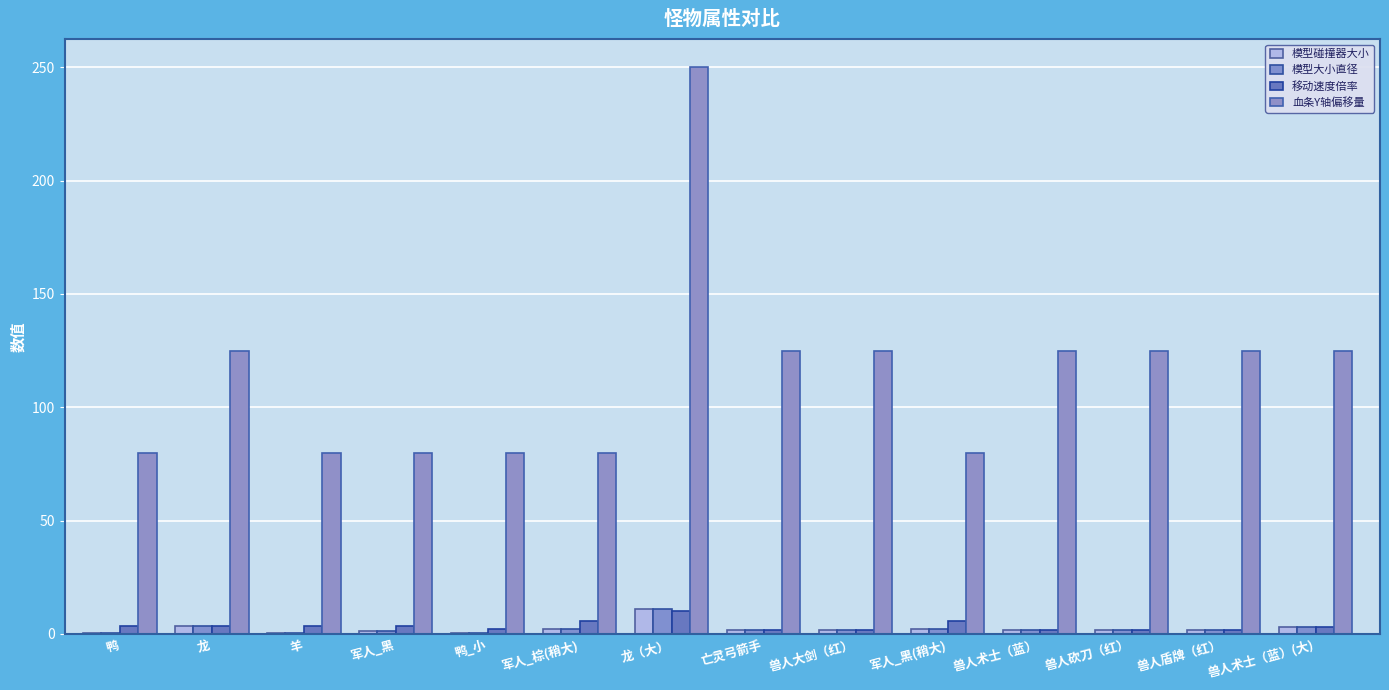

What is the sum of the 血条Y轴偏移量 values at 兽人盾牌（红） and 兽人术士（蓝）(大)?

250.0